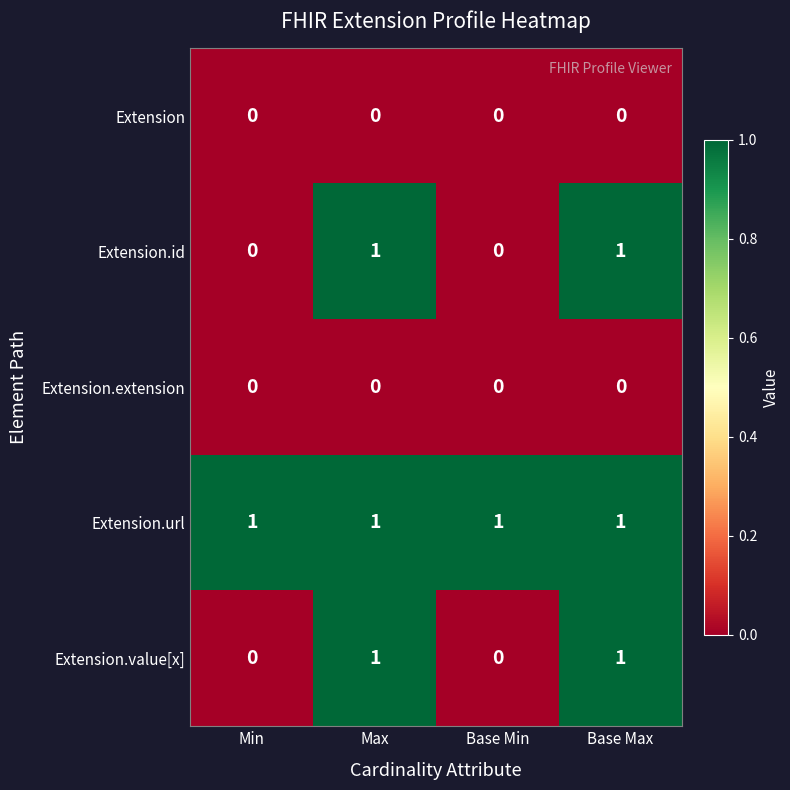

Count the Extension.value[x] values in the range 0 to 1.

4